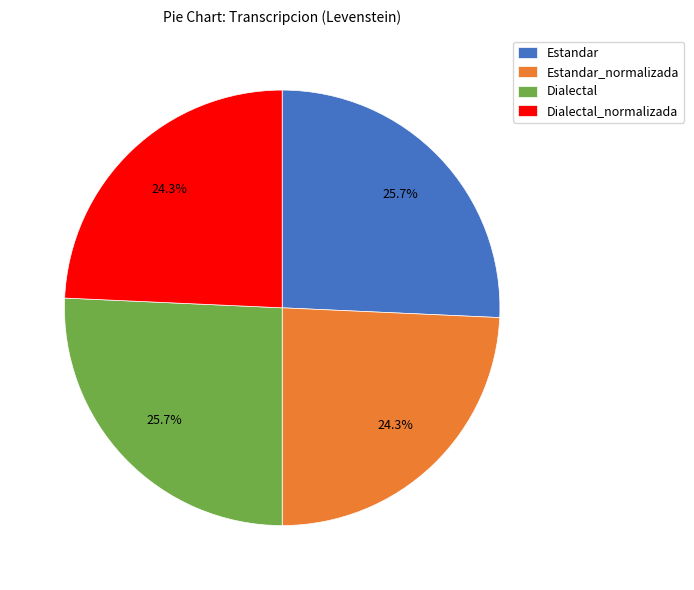

Is it true that Dialectal is 26% of the pie?

True